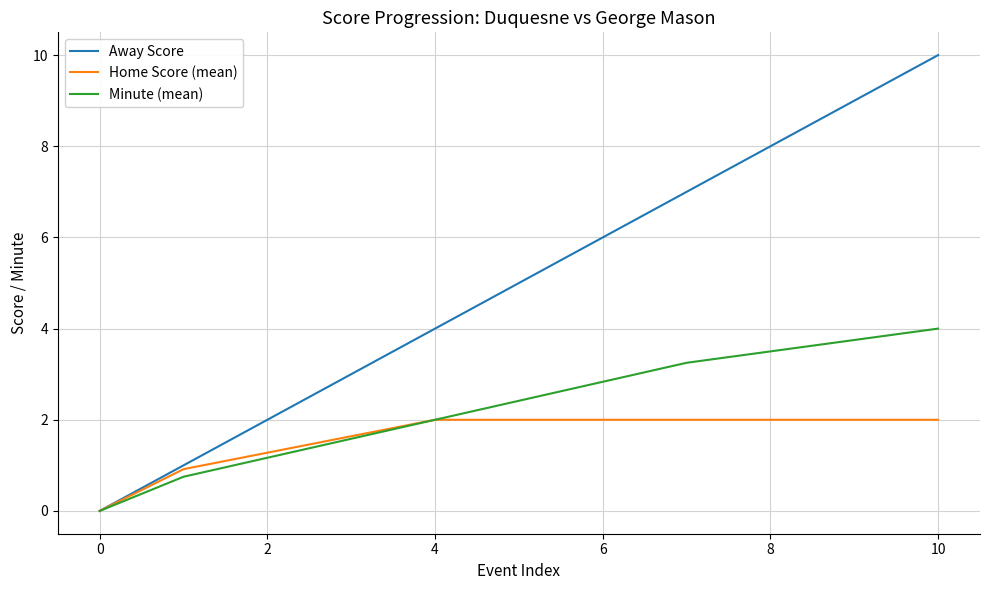

Rank the series by their average value, from highest to lowest.

Away Score, Minute (mean), Home Score (mean)